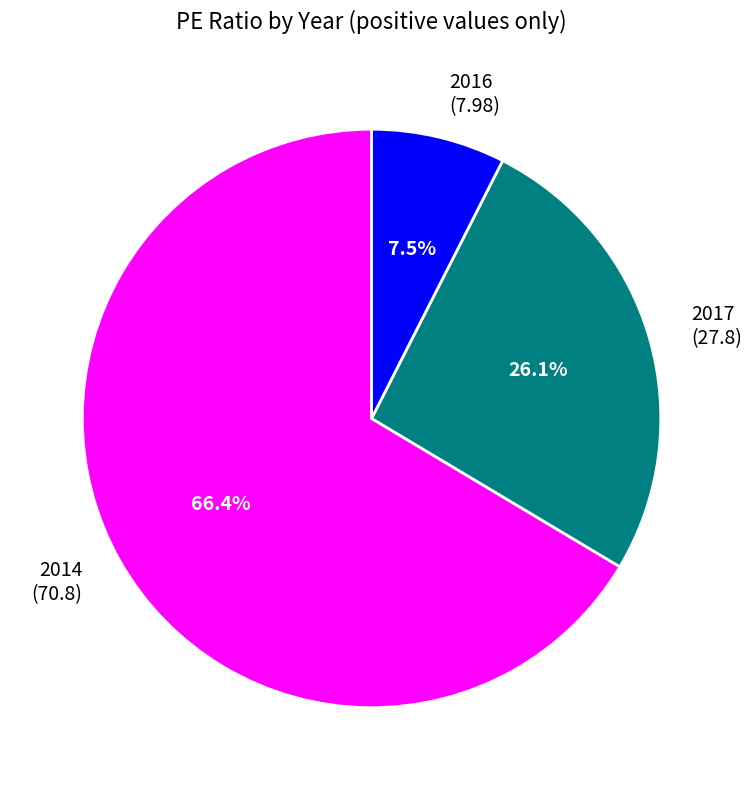

Does any single category account for the majority?

Yes